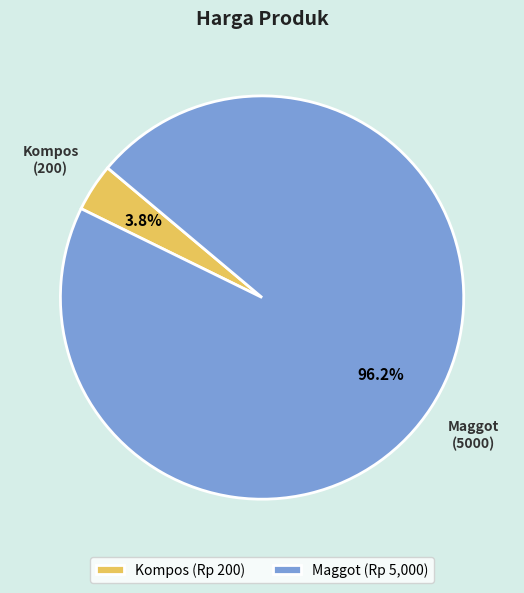

Which has a higher value, Maggot or Kompos?

Maggot